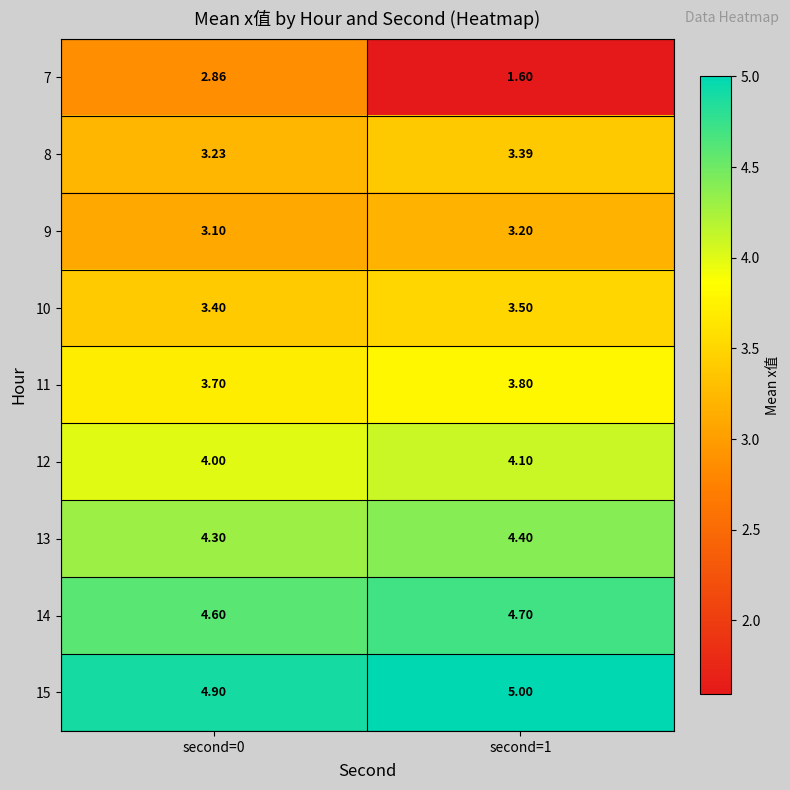

Count the number of categories in the chart.

2